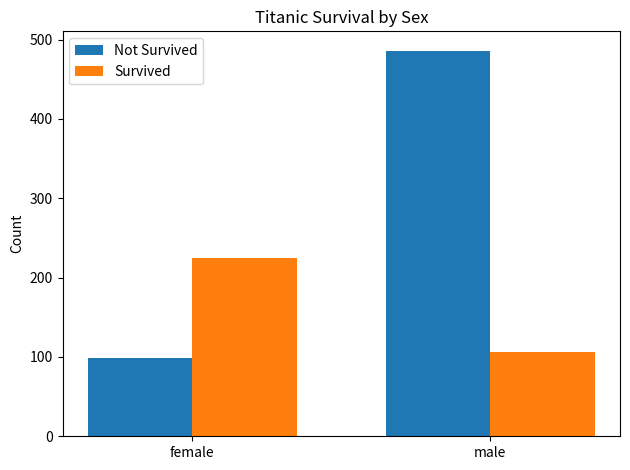

Does the chart contain any negative values?

No